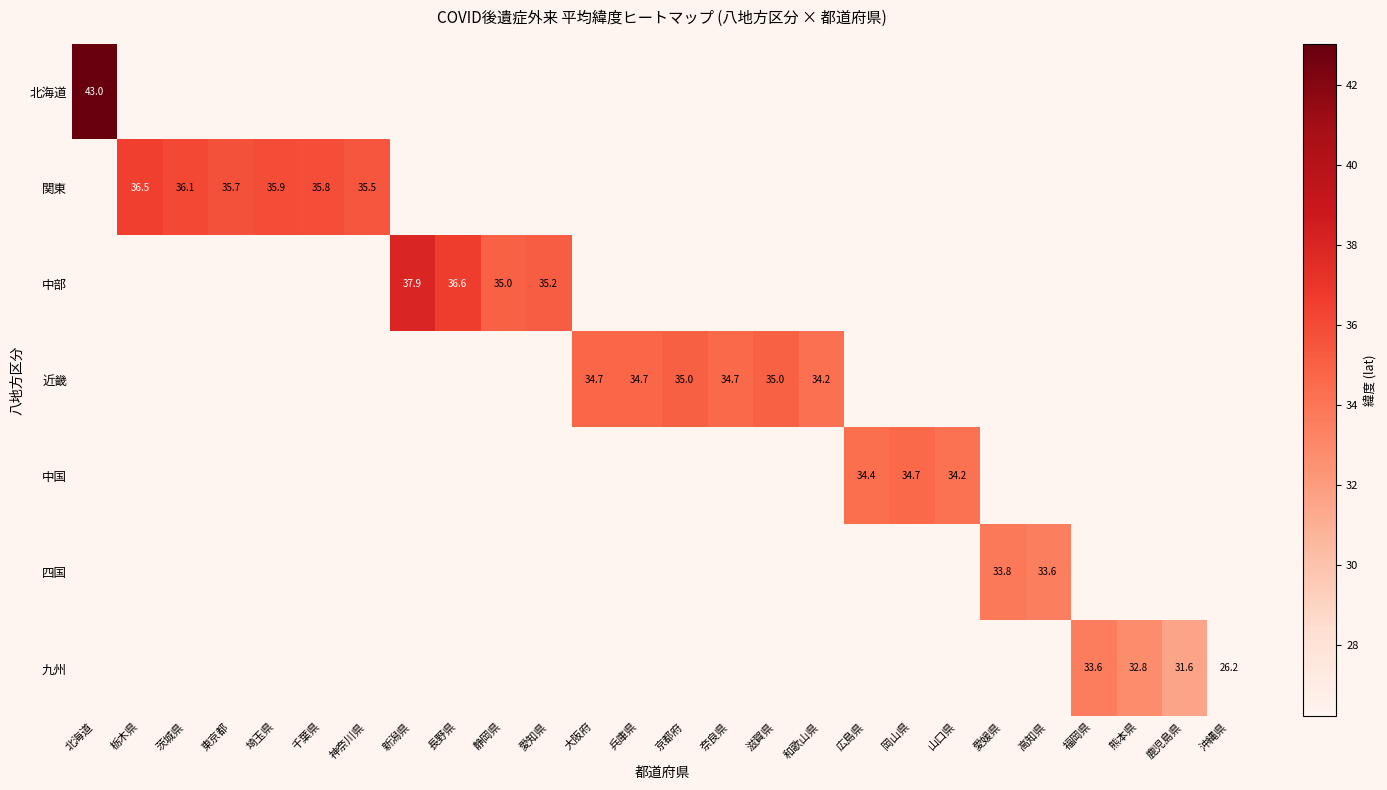

Is it true that 関東 equals 61.7 at 埼玉県?

False